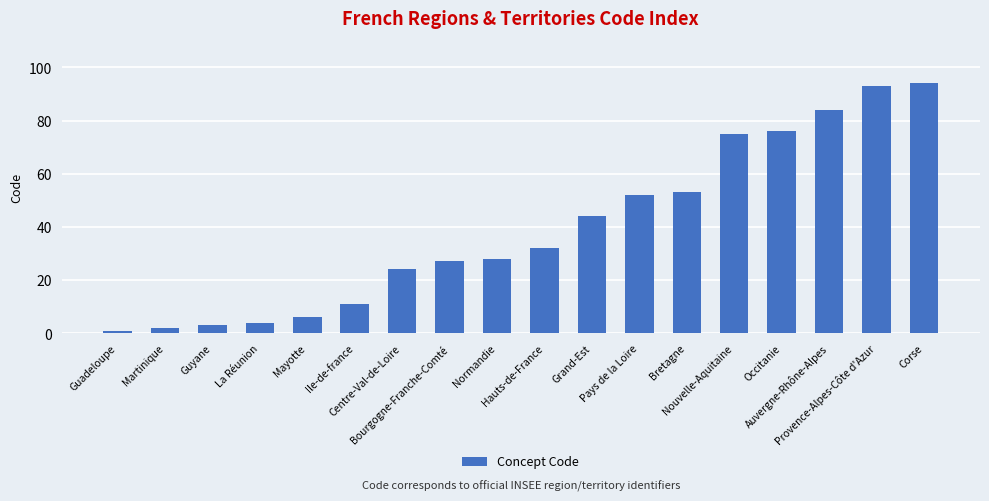

What position from the left is Ile-de-france?

6